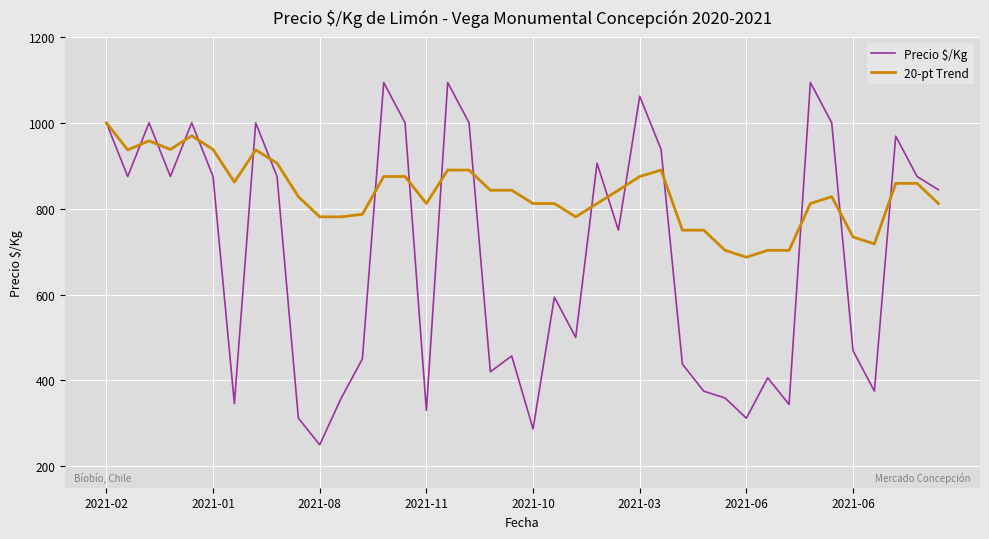

What is the maximum value for 20-pt Trend?

1000